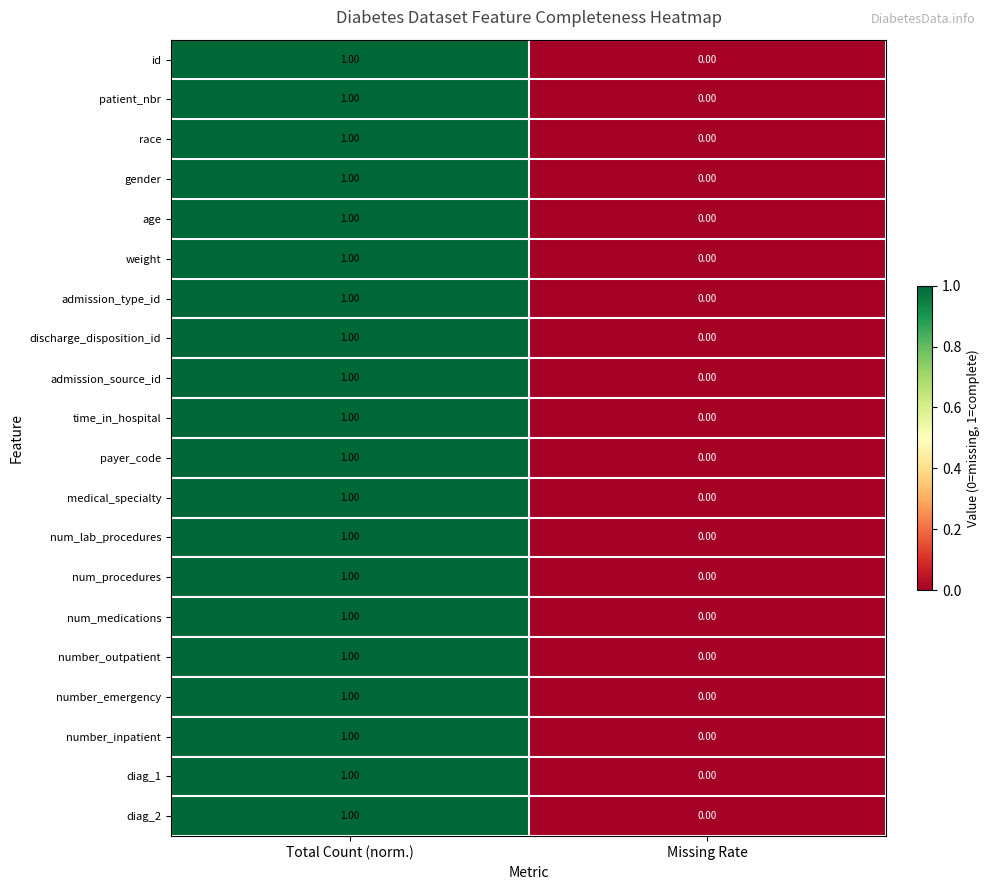

List the labels in order of number_outpatient value, smallest first.

Missing Rate, Total Count (norm.)